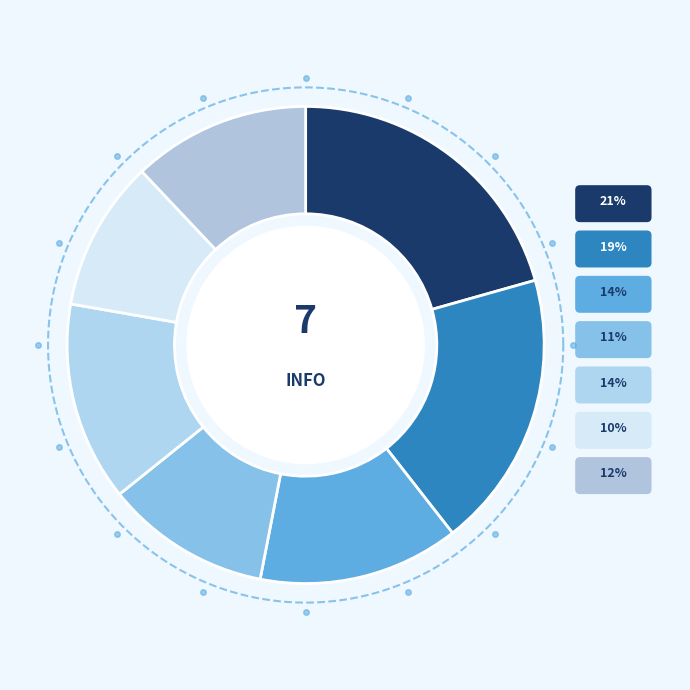

Is the sum of Ridge and Lasso greater than half?

No